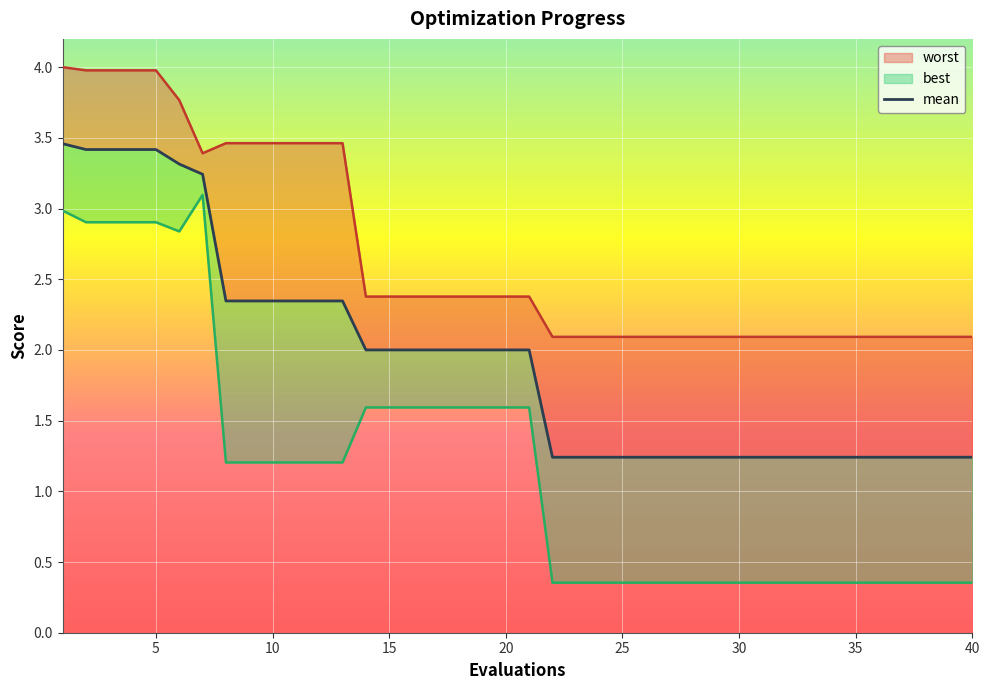

True or false: worst and mean intersect in this chart.

False